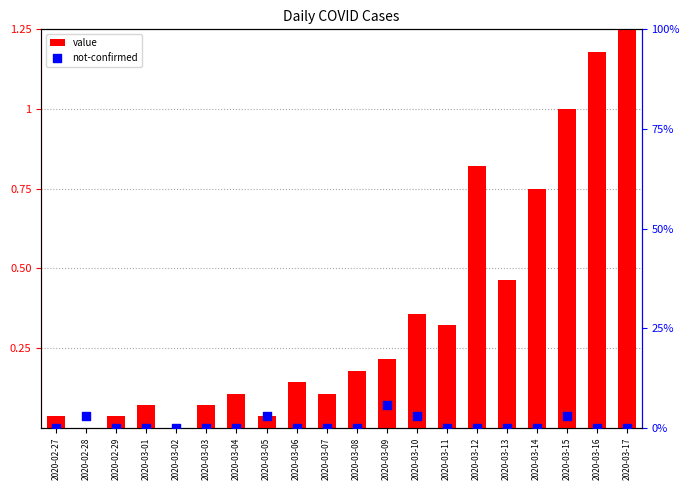

Is the value of not-confirmed at 2020-02-29 greater than the value of value at 2020-03-12?

No